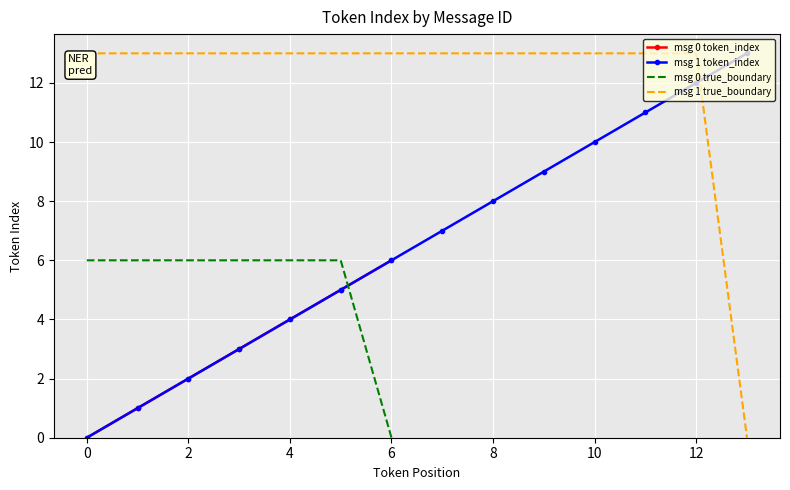

Is it true that the value at 0 is 0?

True